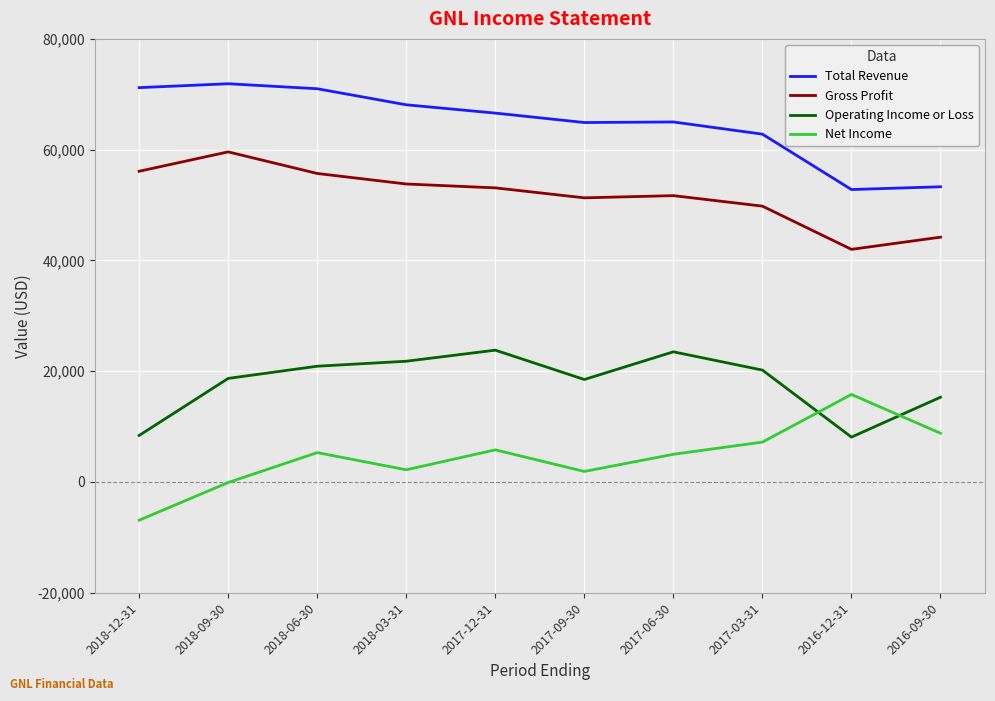

What is the difference between the Operating Income or Loss values at 2018-06-30 and 2016-12-31?

12800